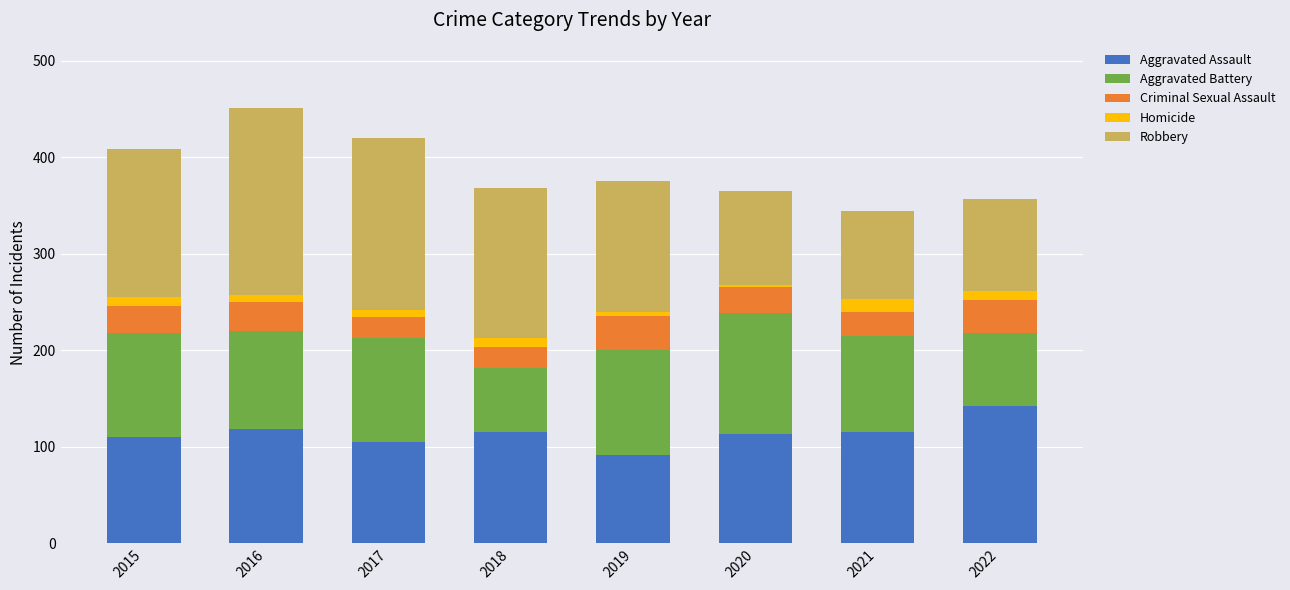

The Aggravated Assault series shows 71 at 2021. True or false?

False